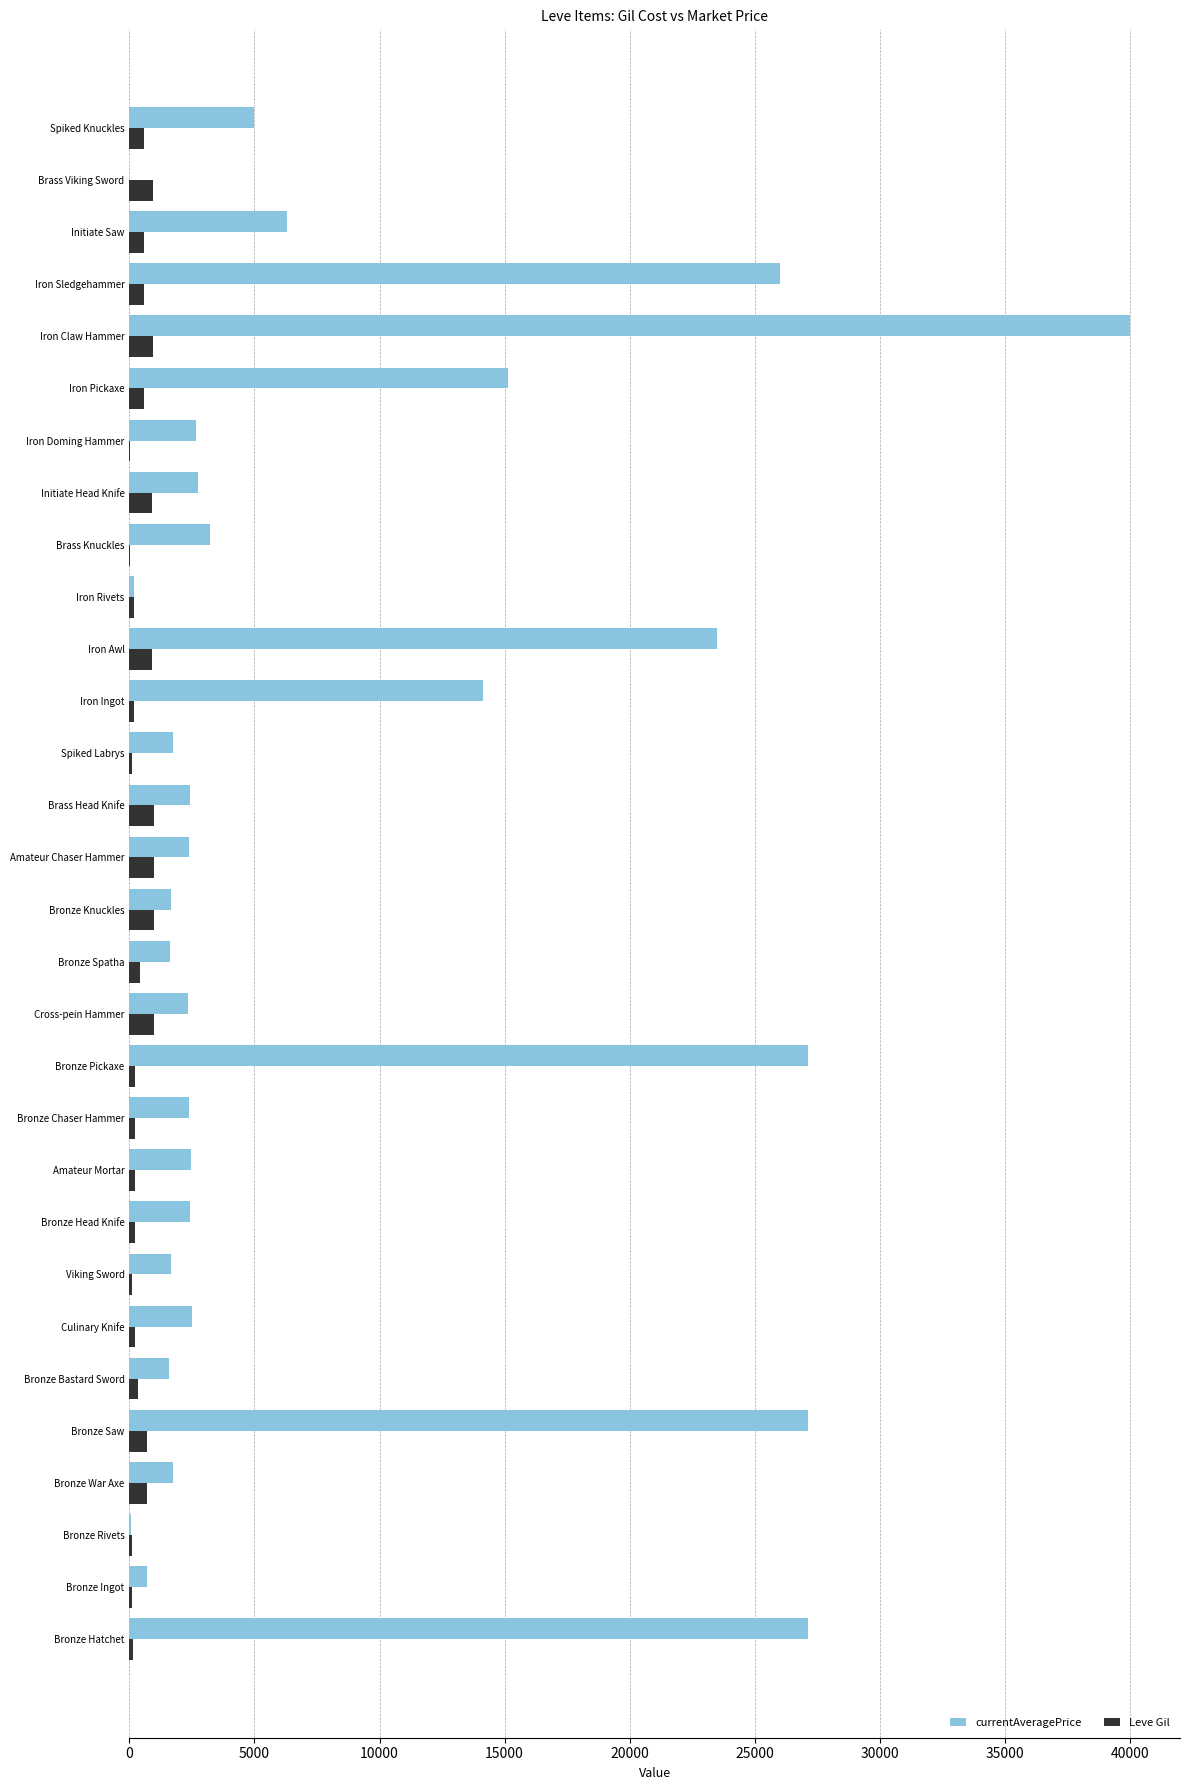

Which series changed the most between Bronze Hatchet and Bronze Ingot?

currentAveragePrice